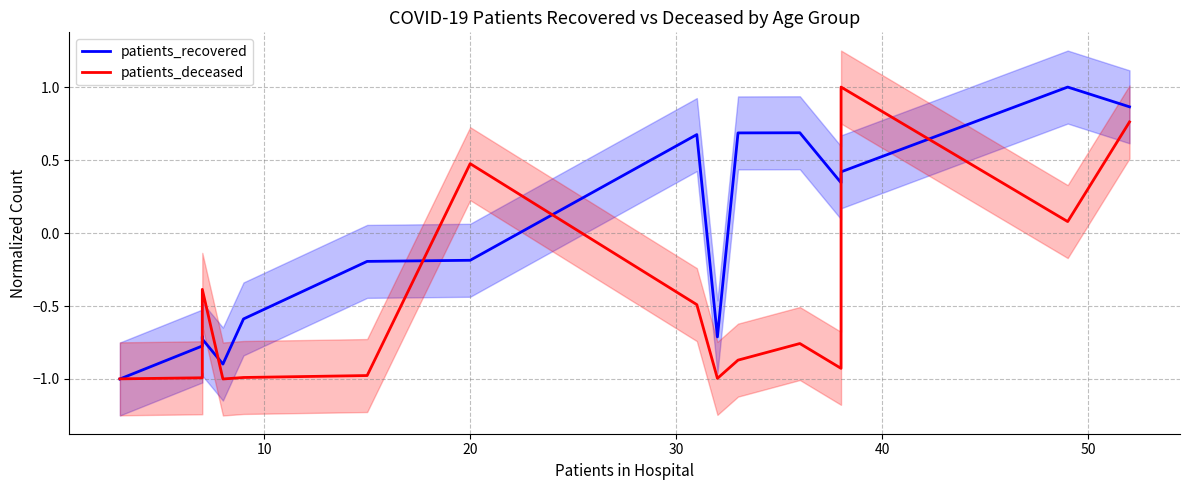

How many interior local valleys does the patients_recovered series have?

3